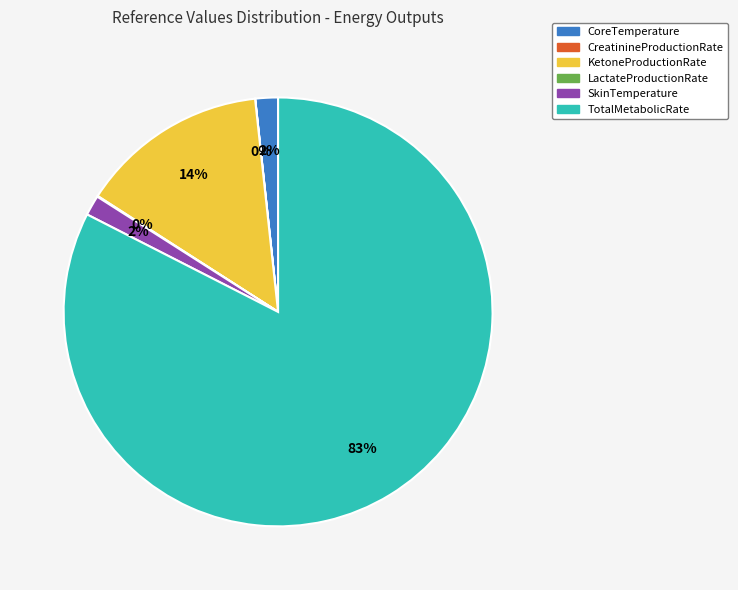

Between TotalMetabolicRate and CoreTemperature, which is larger?

TotalMetabolicRate